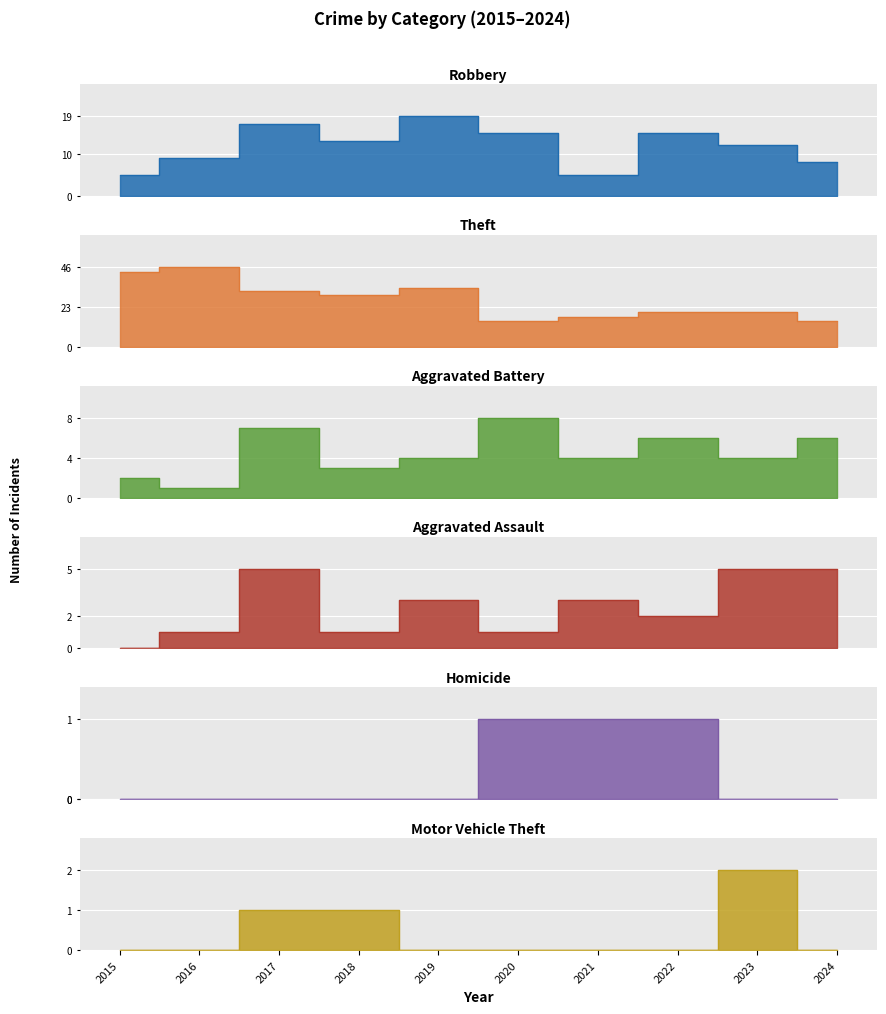

How many data points in Aggravated Battery are above 4?

4